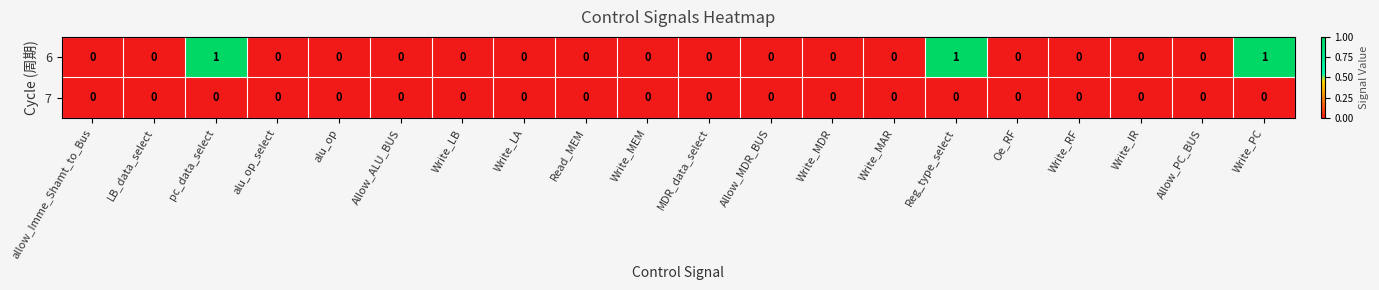

Between Read_MEM and Reg_type_select, which series saw the biggest shift?

6